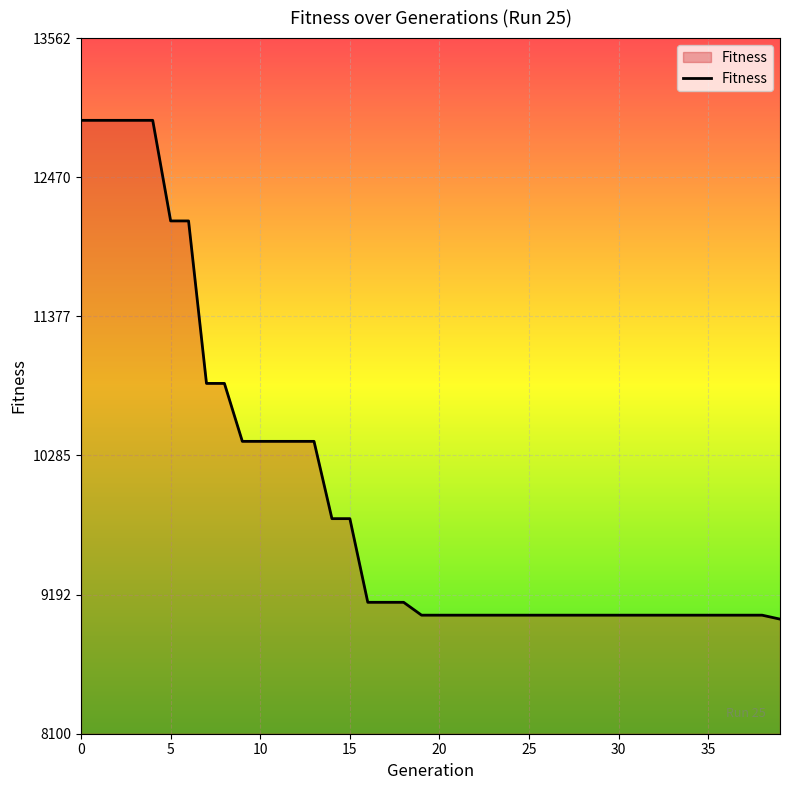

What is the difference between the maximum and minimum values?

3917